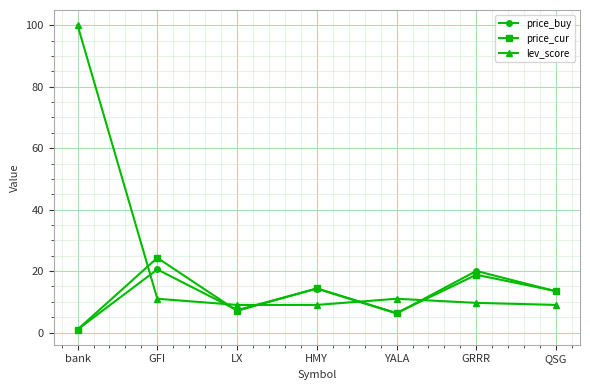

At which category is the sum across all series the highest?

bank